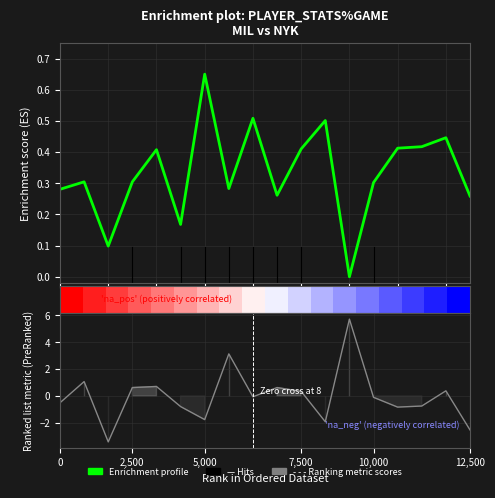

Rank the series at 5,000 from lowest to highest value.

Ranking metric scores, Enrichment profile